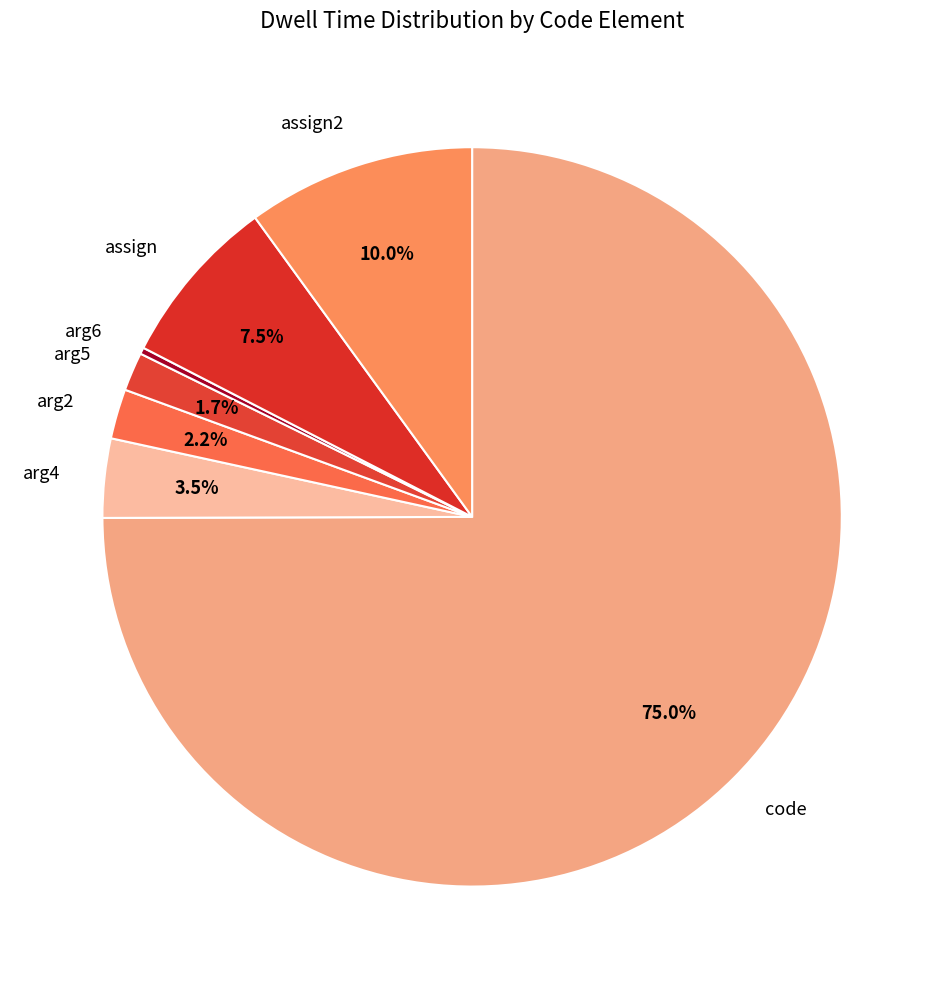

How much of the chart is everything except assign2?

90.0%